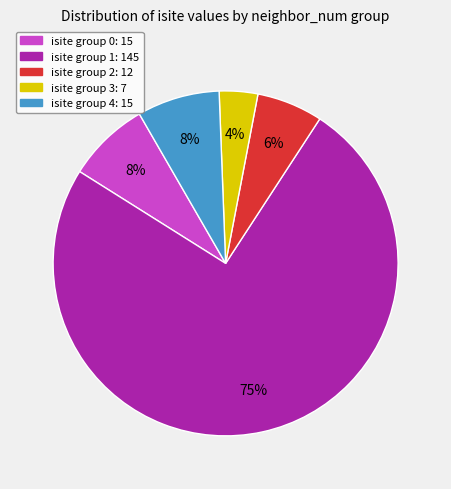

How many segments does this pie chart have?

5